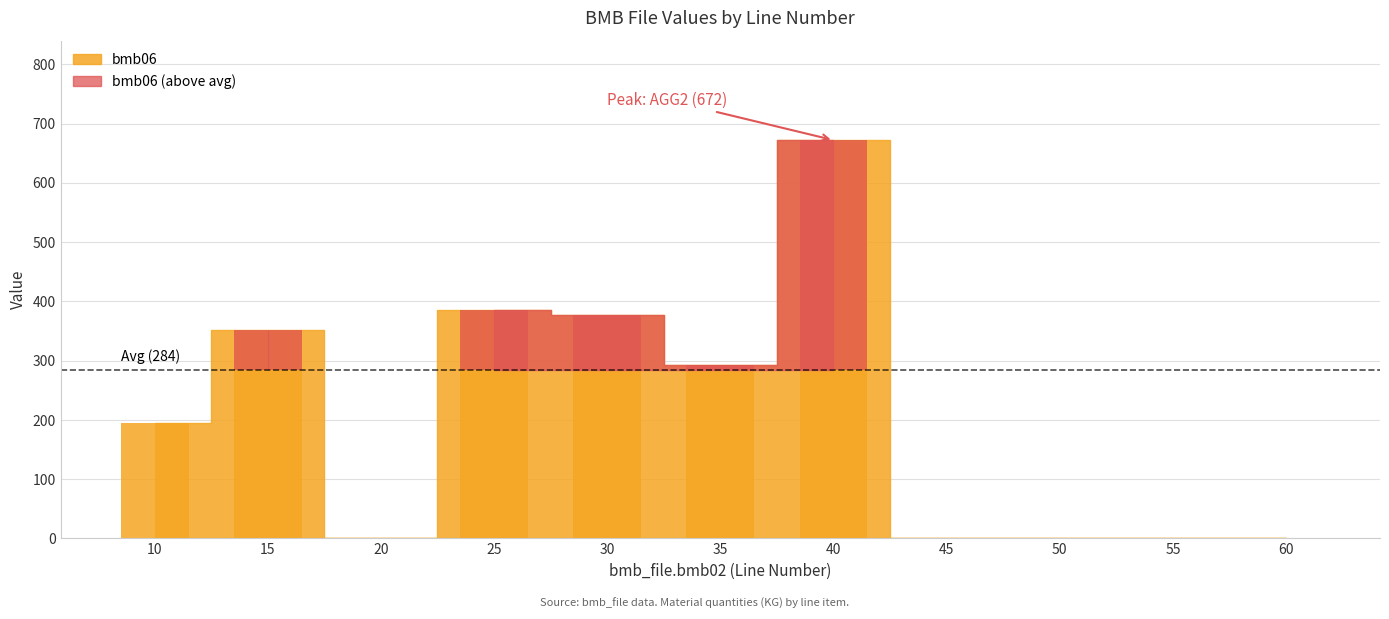

List the labels in order of value, largest first.

40, 25, 30, 15, 35, 10, 50, 55, 20, 45, 60